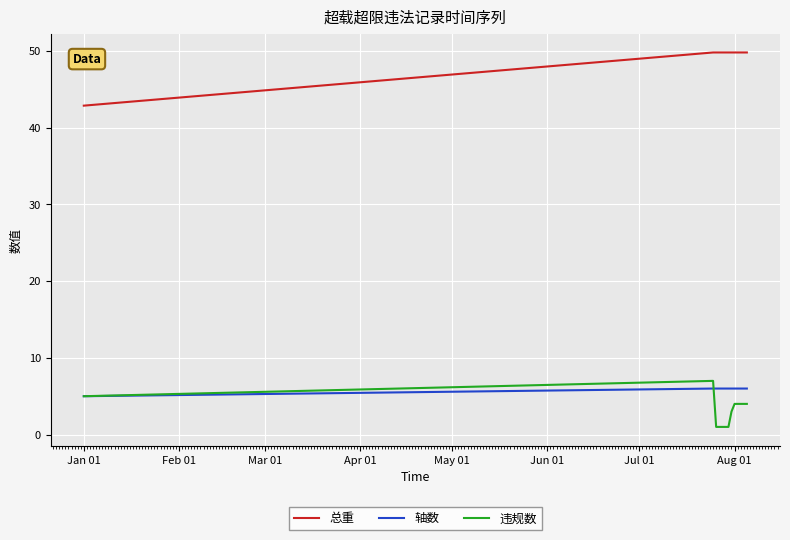

What is the sum of all 违规数 values?

40.0